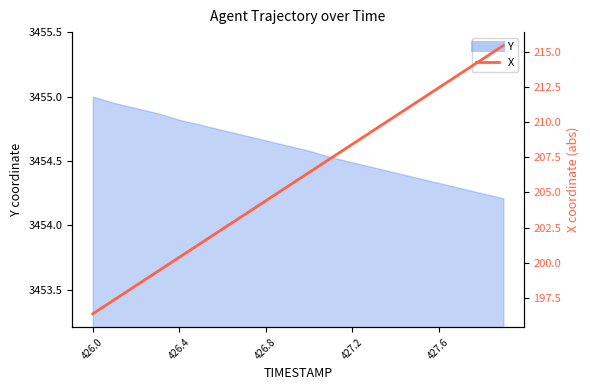

What is the minimum value shown in the chart?

196.4